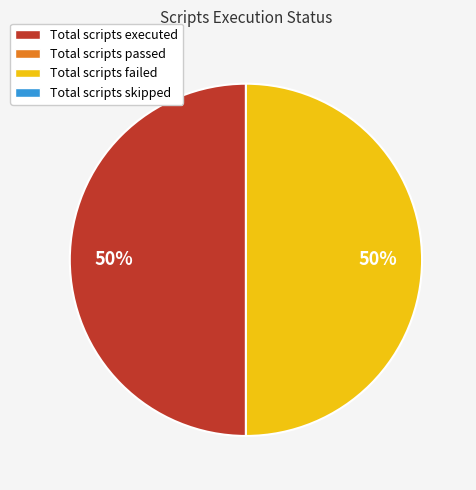

To the nearest percent, what is the average slice percentage?

50%